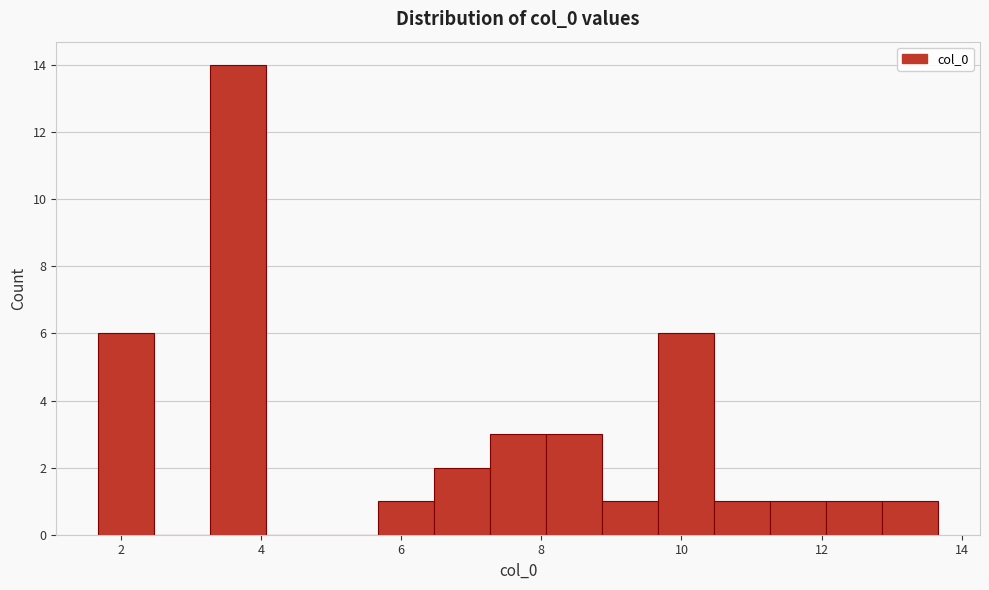

Read against the x-axis, roughly where is the centre of the tallest bar?

3.6